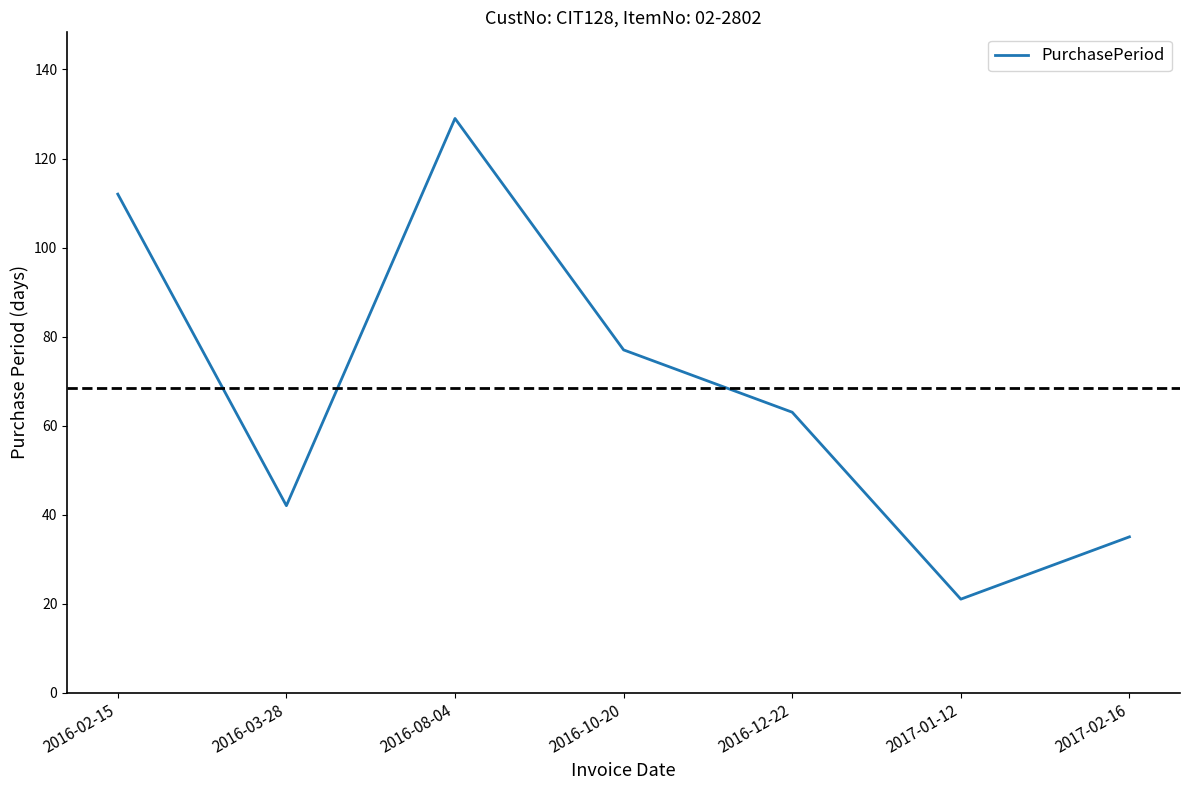

What is the ratio of the value at 2016-03-28 to the value at 2016-12-22?

0.7